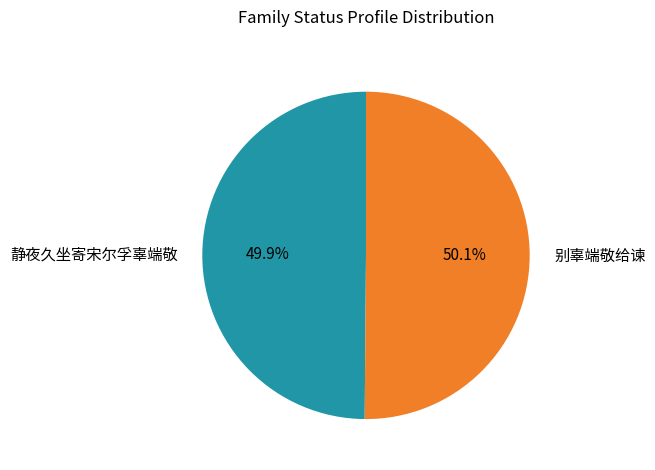

To the nearest percent, what is the combined percentage of 别辜端敬给谏 and 静夜久坐寄宋尔孚辜端敬?

100%